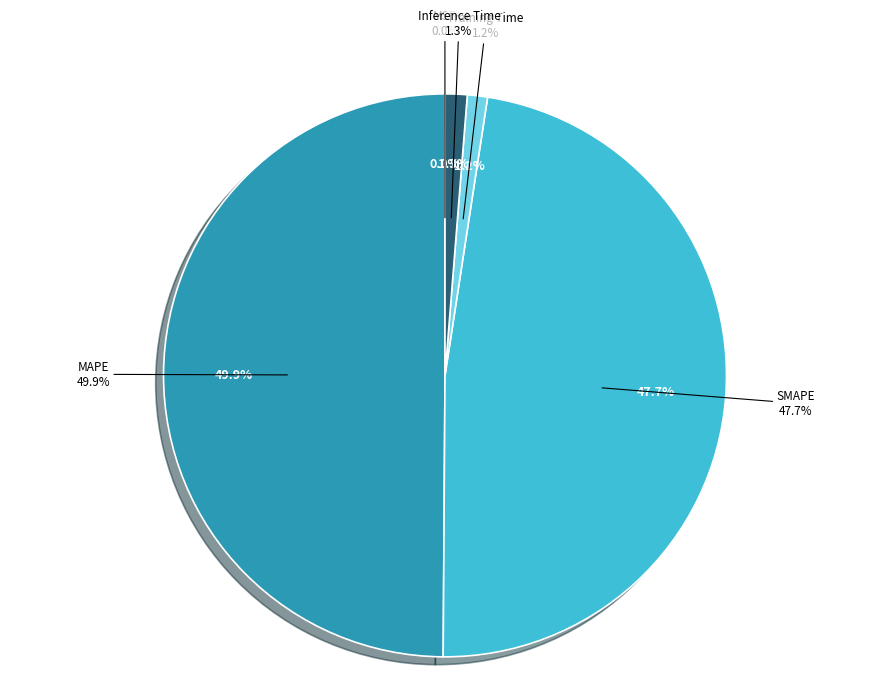

Is it true that MSE is 1% of the pie?

False